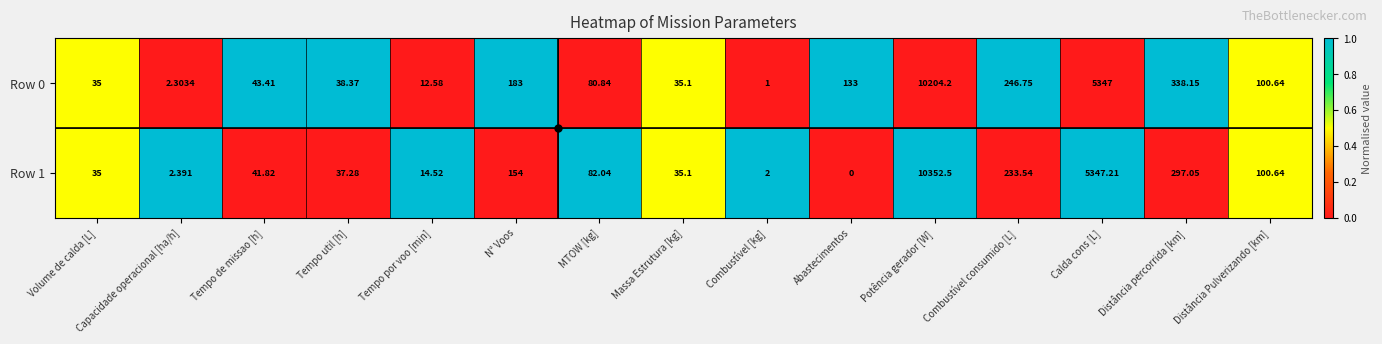

List the labels in order of Row 0 value, smallest first.

Combustível [kg], Capacidade operacional [ha/h], Tempo por voo [min], Volume de calda [L], Massa Estrutura [kg], Tempo util [h], Tempo de missao [h], MTOW [kg], Distância Pulverizando [km], Abastecimentos, N° Voos, Combustível consumido [L], Distância percorrida [km], Calda cons [L], Potência gerador [W]